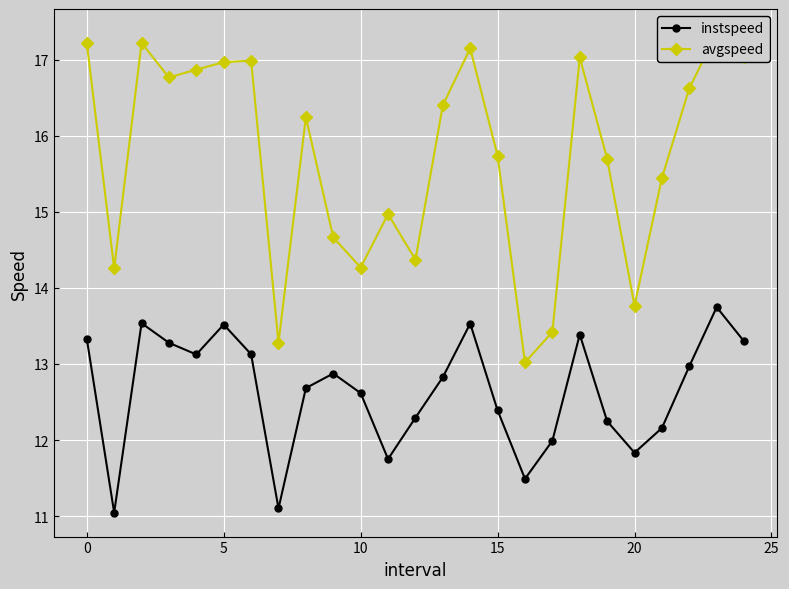

How many interior local valleys does the avgspeed series have?

7